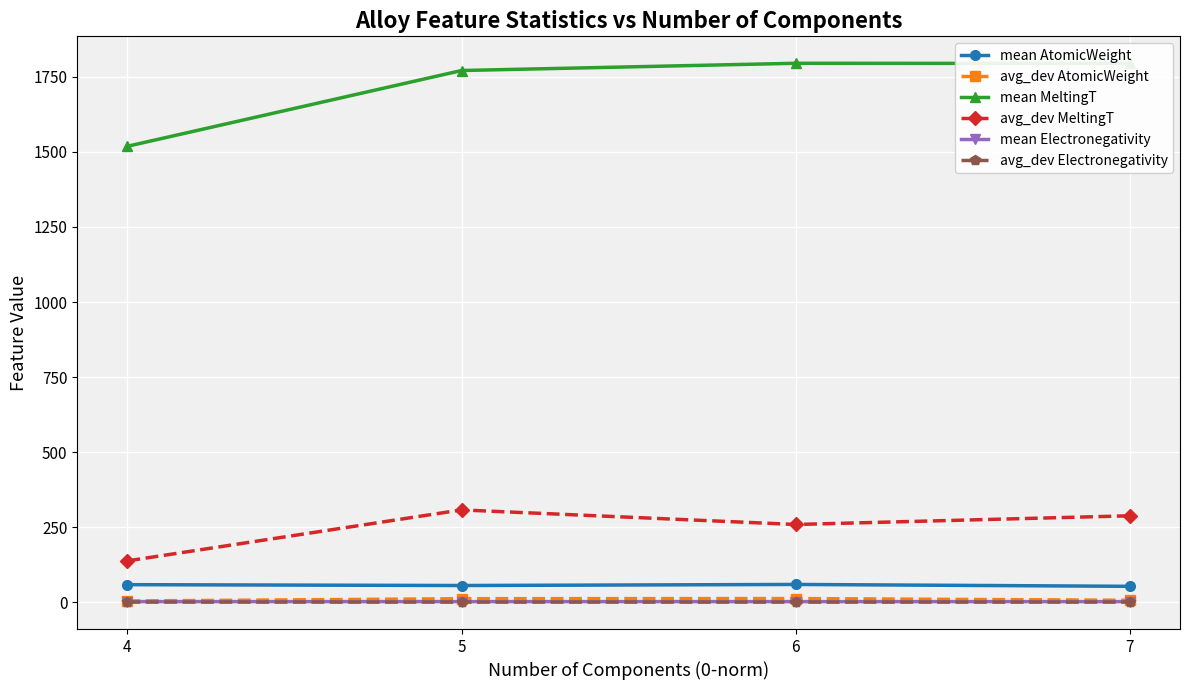

What is the total value across all series at 5?

2147.4